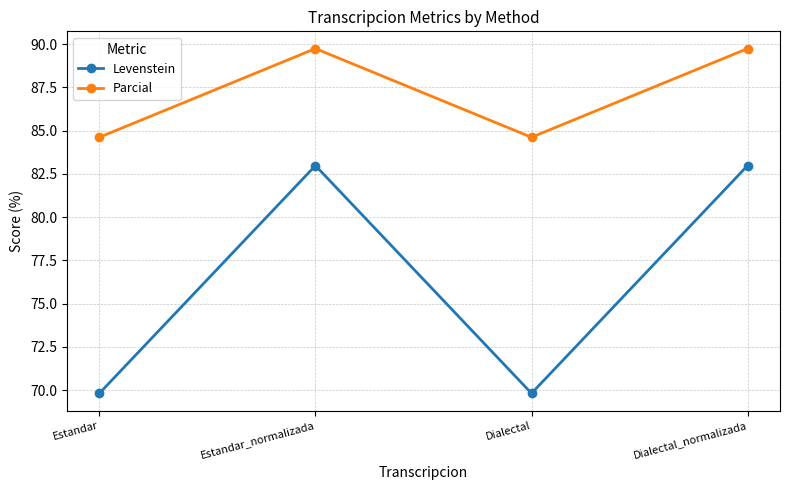

The Parcial series shows 84.6 at Dialectal. True or false?

True